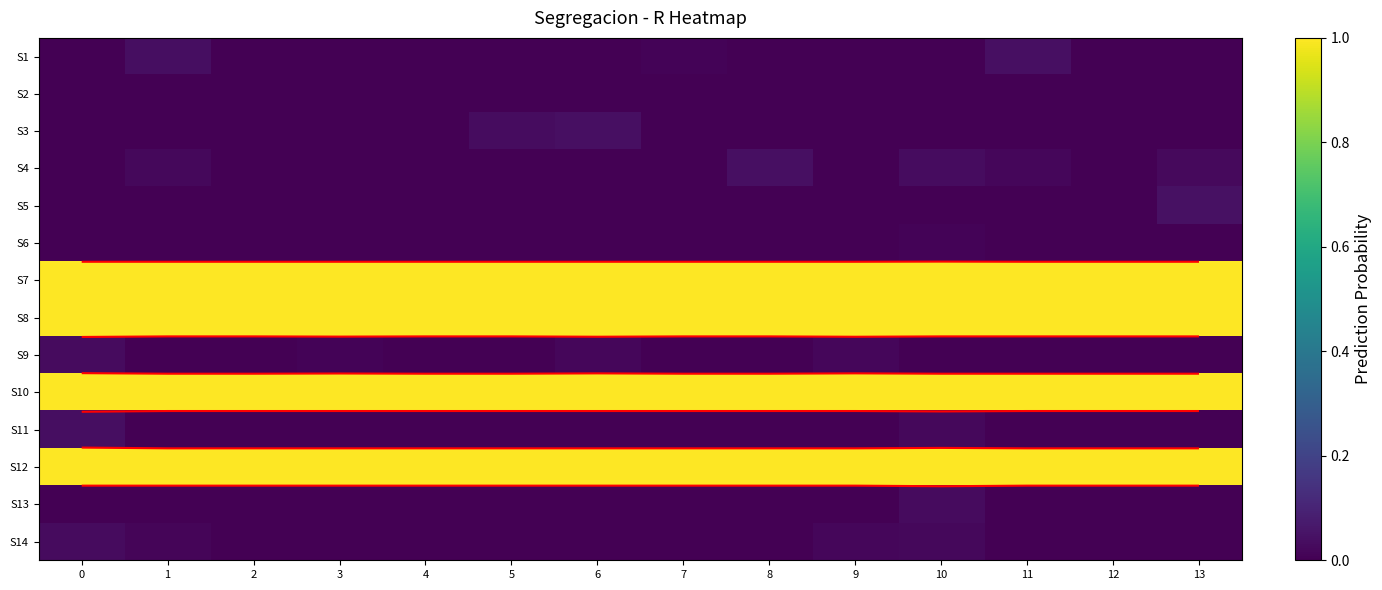

Which series changed the most between 2 and 6?

S3